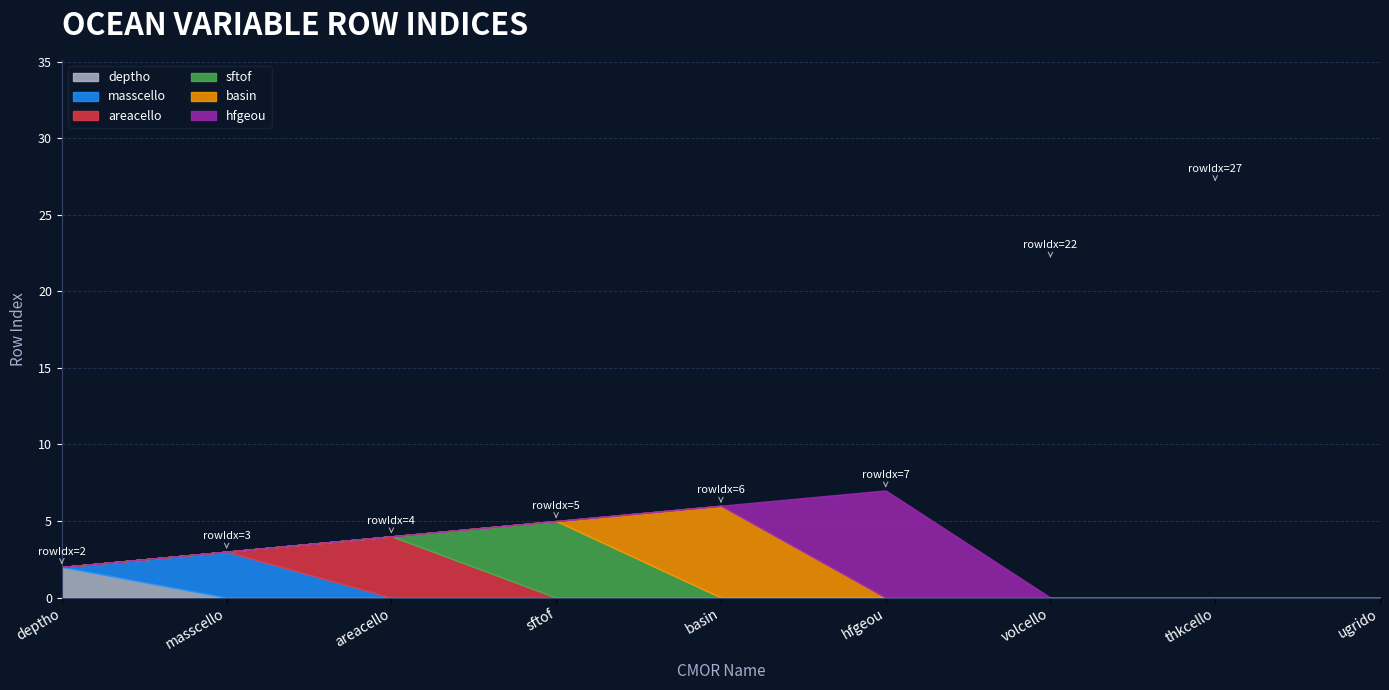

Which category has the highest value in the deptho series?

deptho